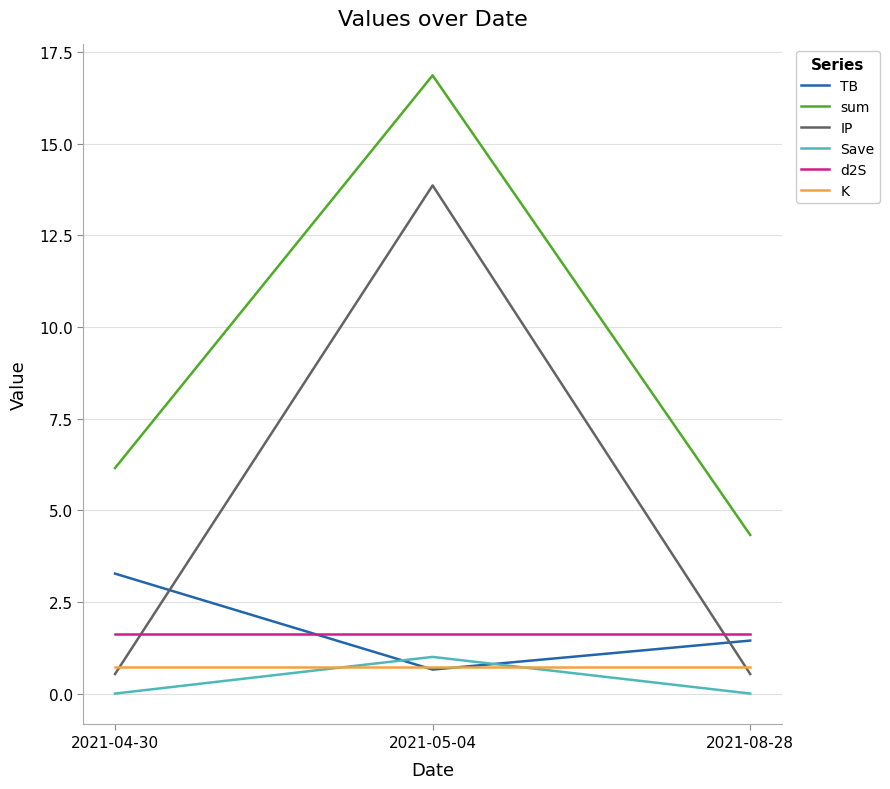

What position from the right is 2021-08-28?

1